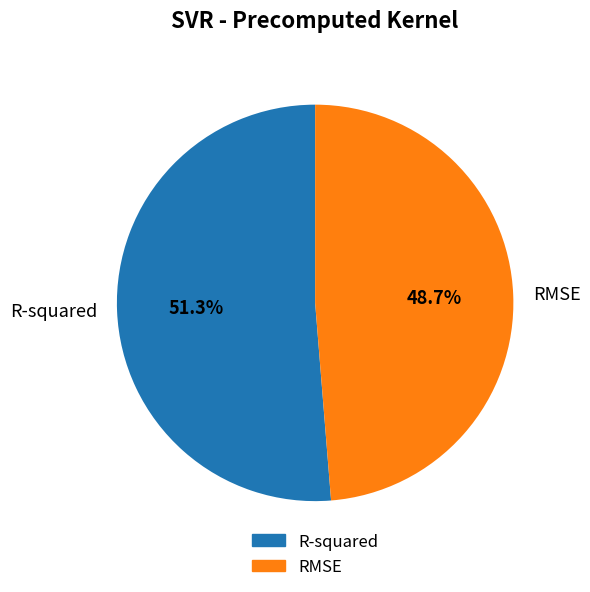

What portion of the pie excludes RMSE?

51.3%